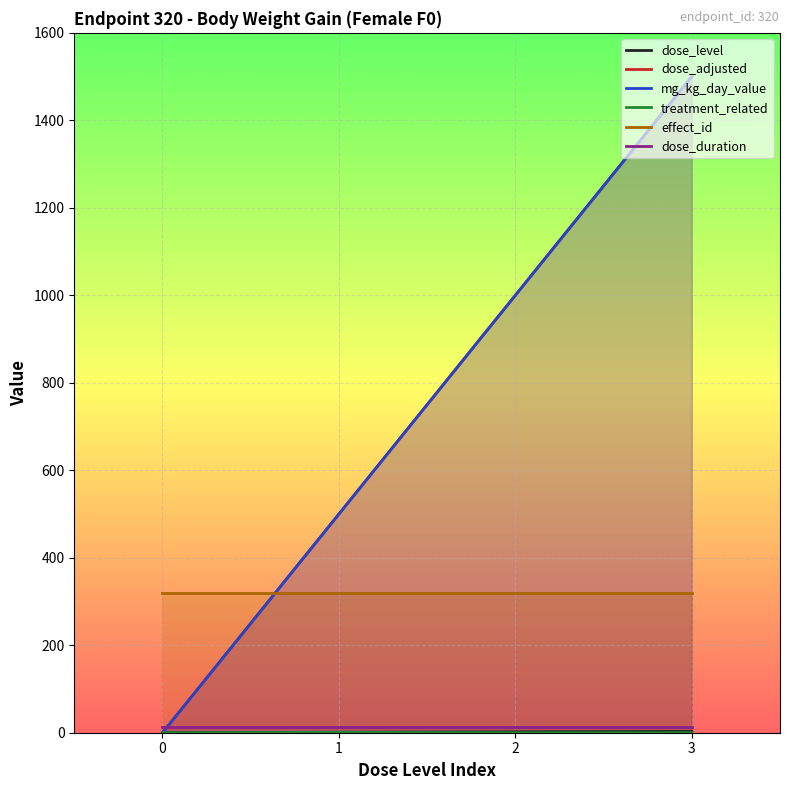

How many dose_level values are between 1 and 3?

3